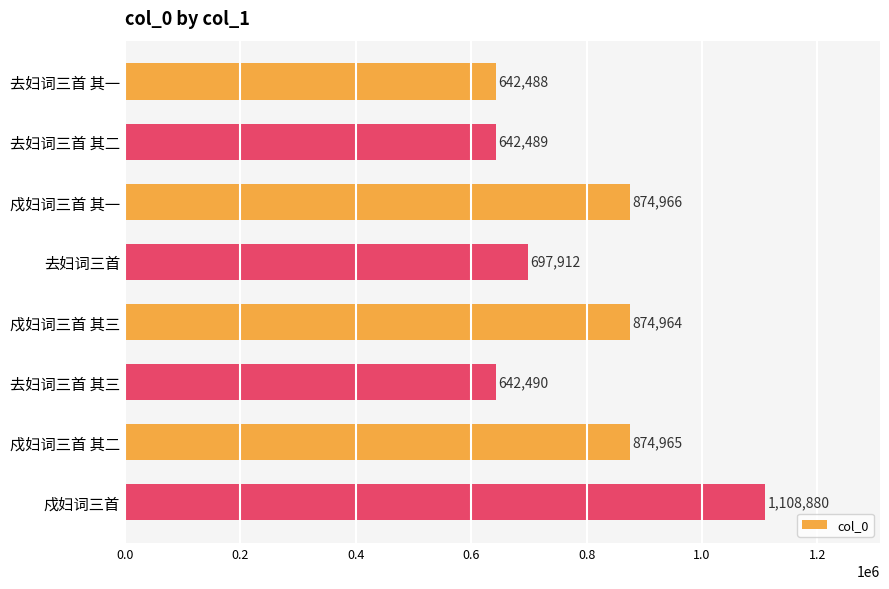

The chart shows a value of 407982 at 戍妇词三首 其一. True or false?

False